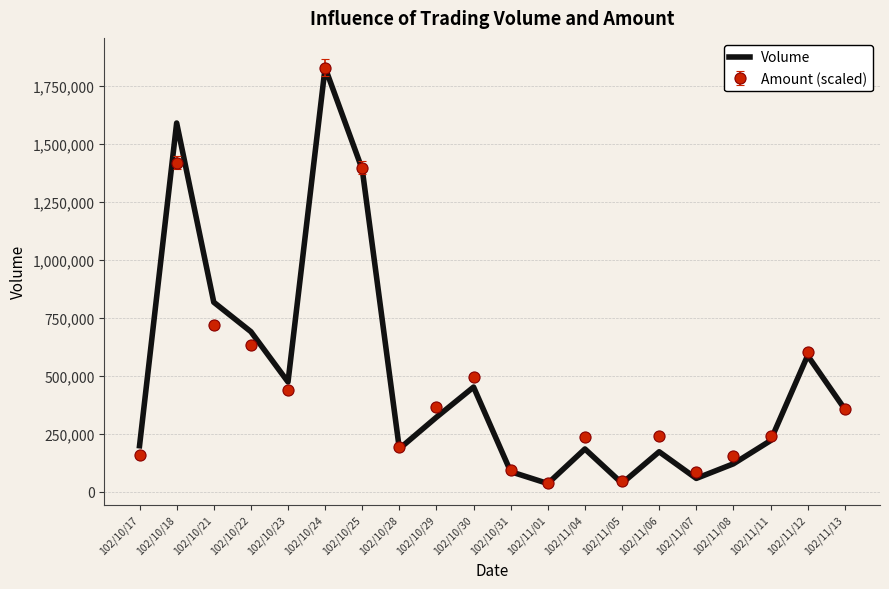

At which category is the sum across all series the highest?

102/10/24